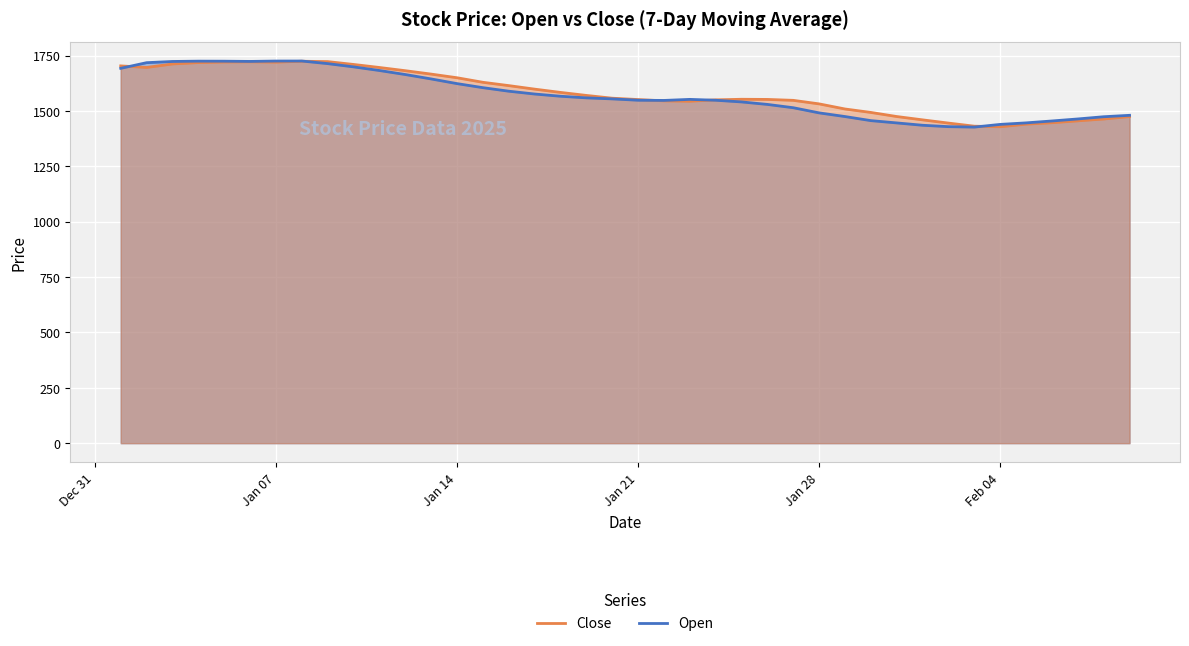

What is the difference between the maximum and minimum values in the Close series?

295.9